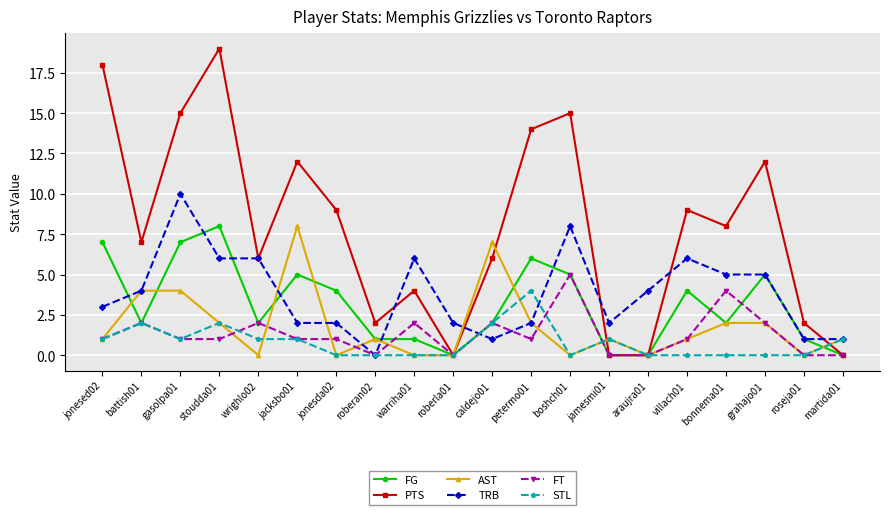

True or false: FG has more than 1 points higher than both neighbors.

True